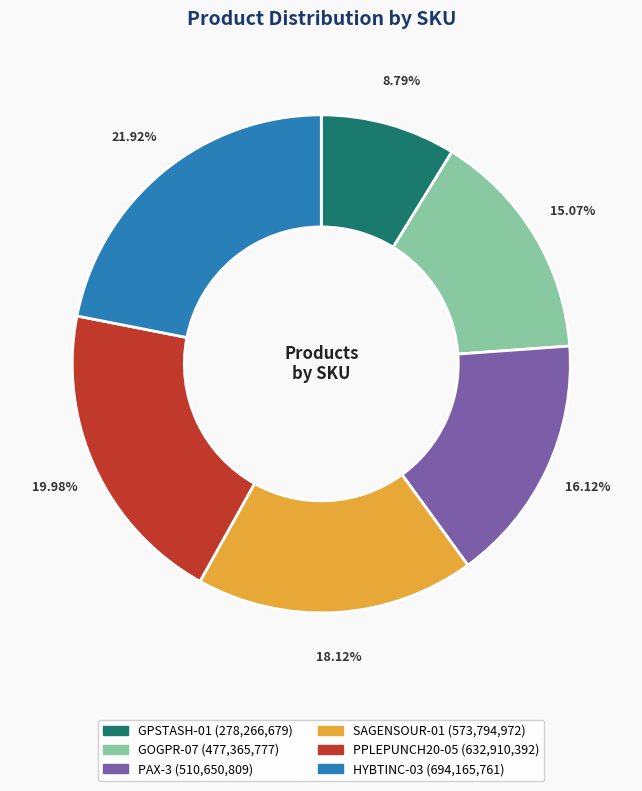

Is it true that GPSTASH-01 is 22% of the pie?

False